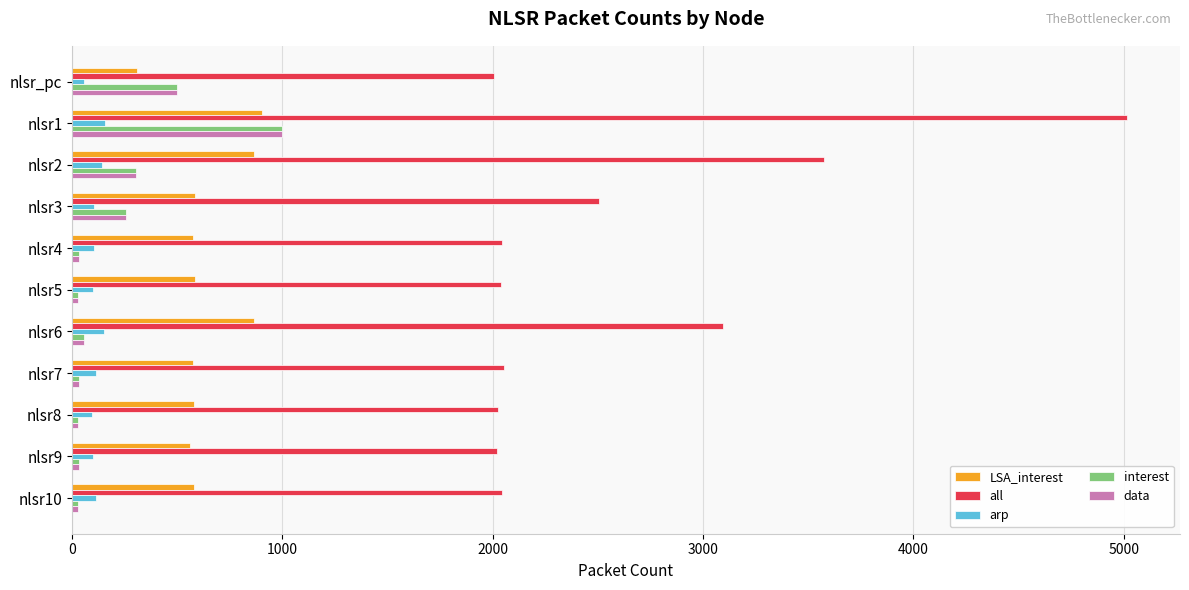

At which category is the sum across all series the highest?

nlsr1